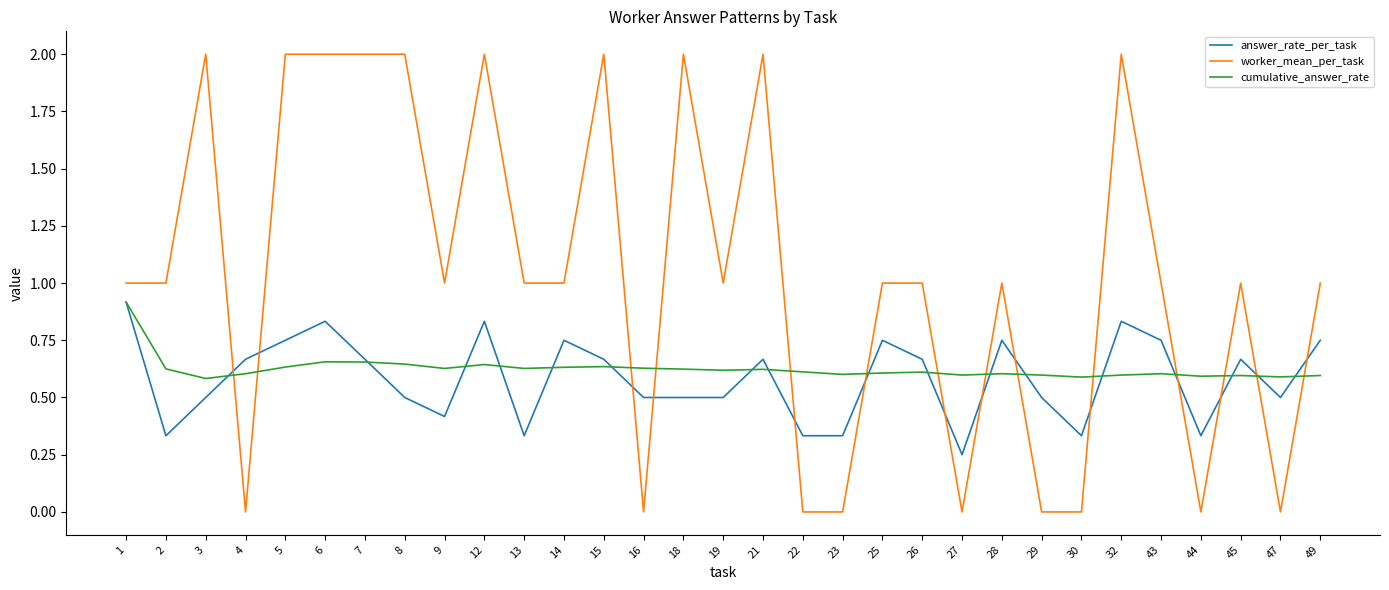

What is the greatest value displayed?

2.0